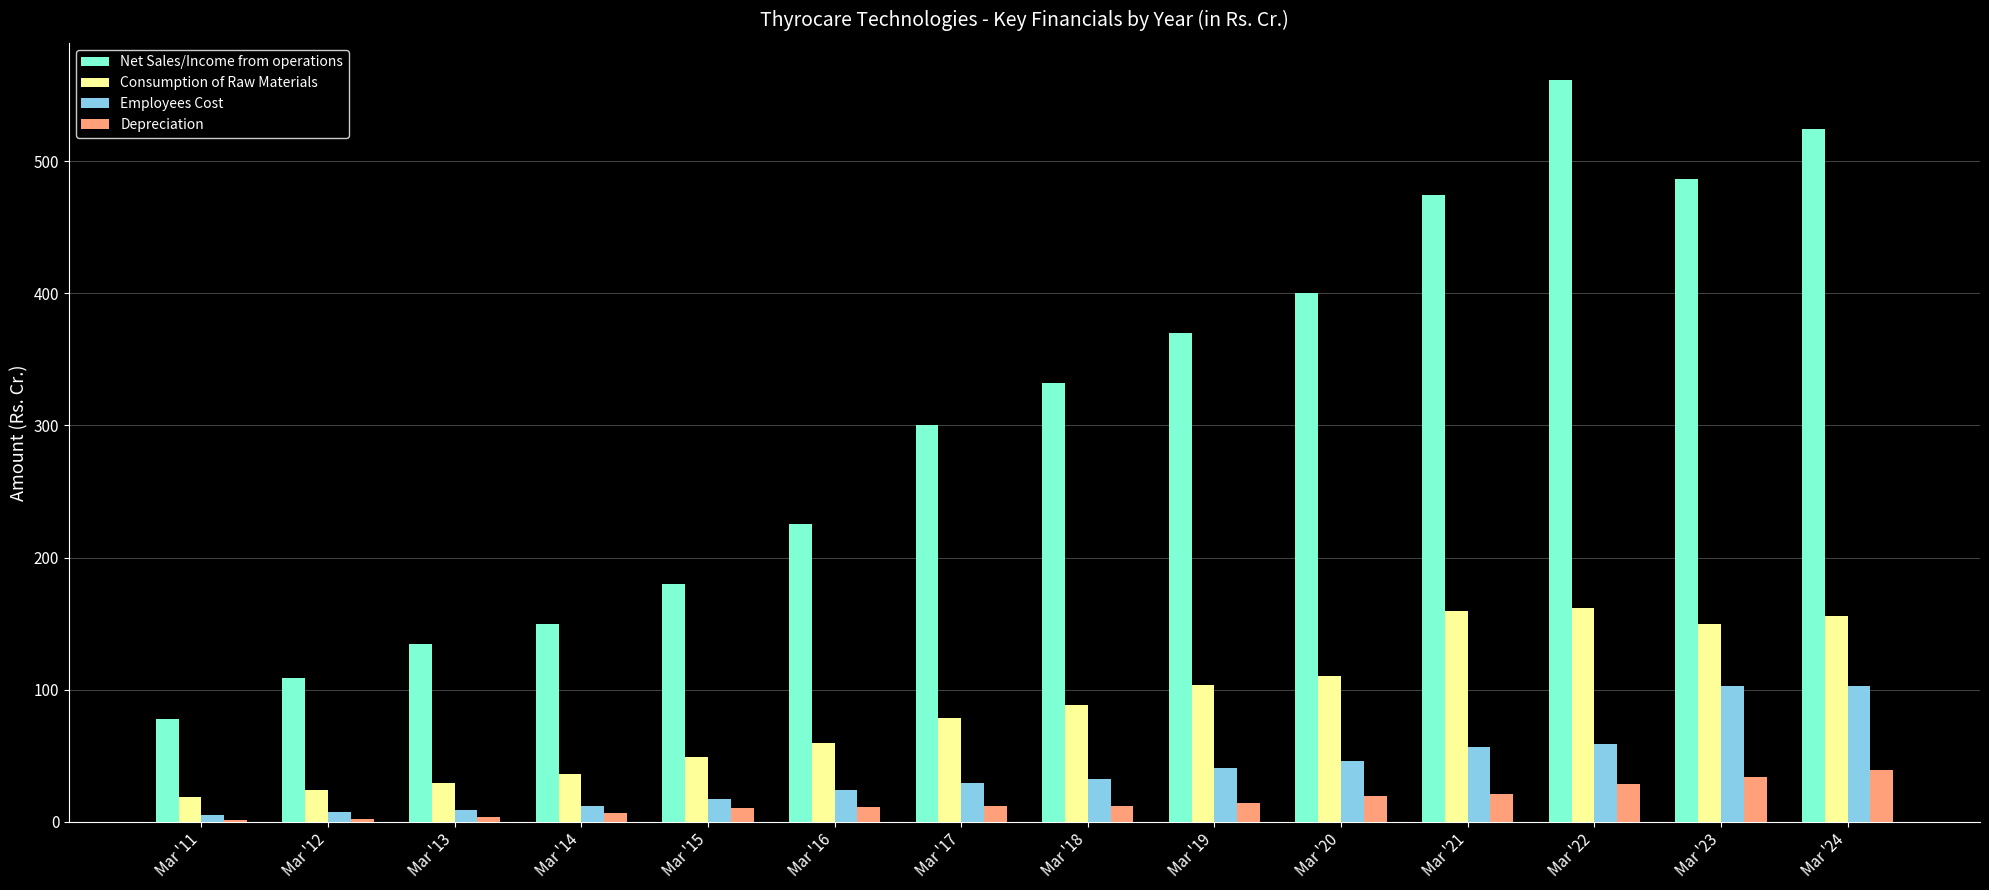

Is it true that Net Sales/Income from operations equals 400.0 at Mar '20?

True